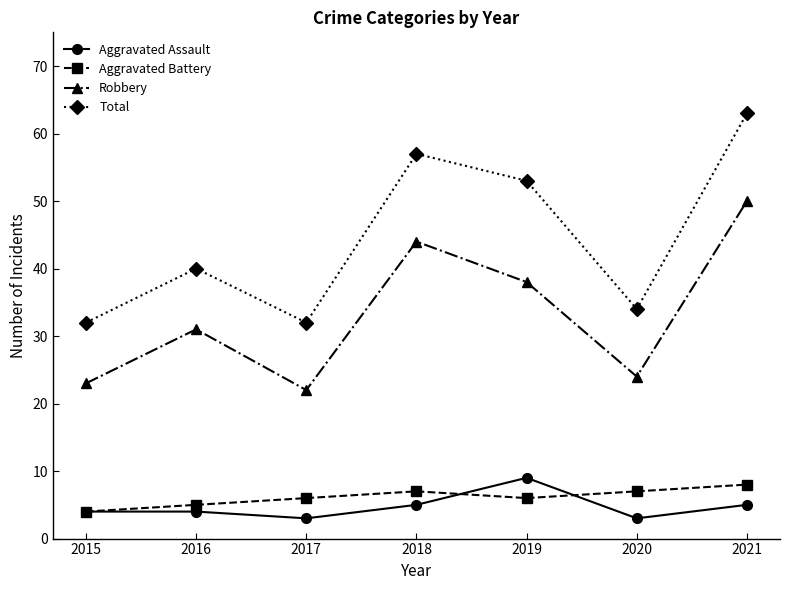

What is the minimum value for Aggravated Battery?

4